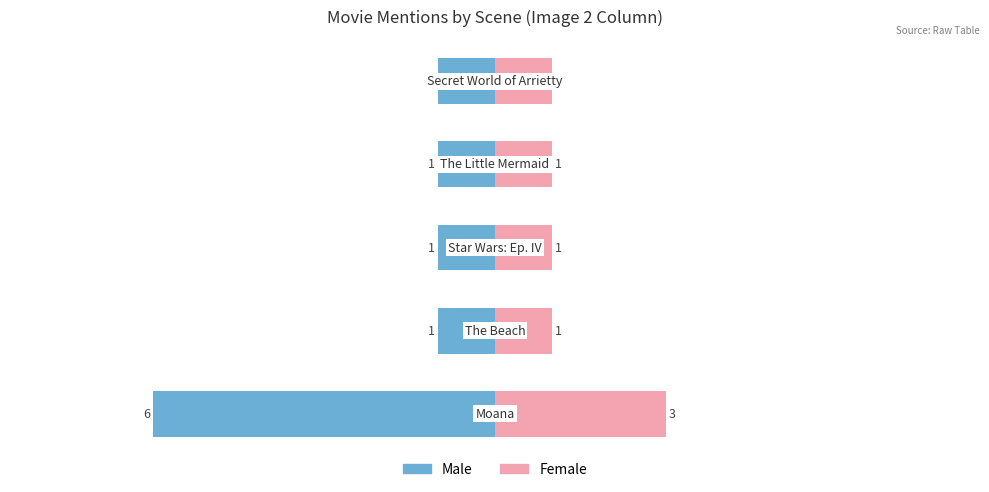

What is the spread (max minus min) of values at 0?

9